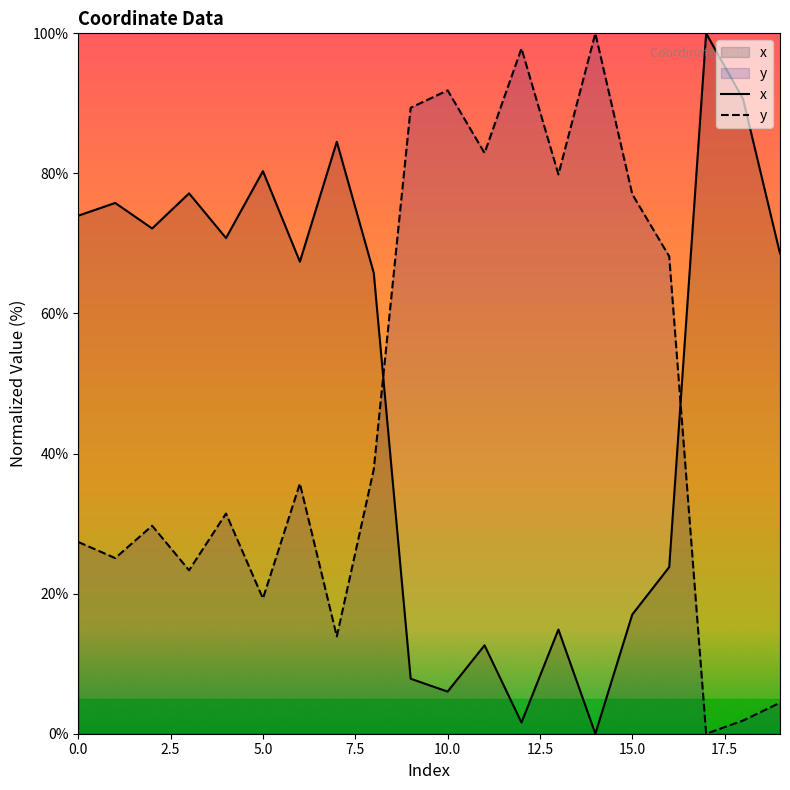

What are all the series names shown in the legend?

x, y